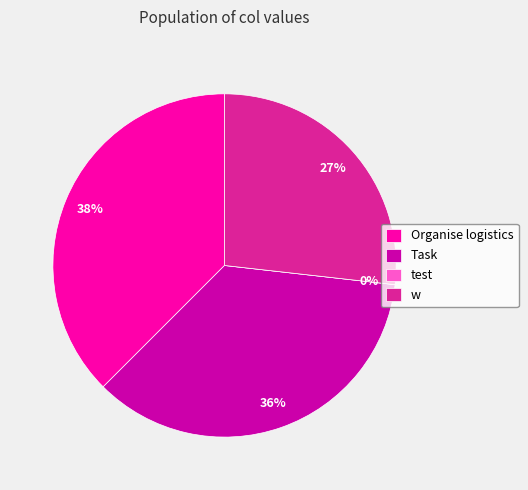

How many slices are in this pie chart?

4